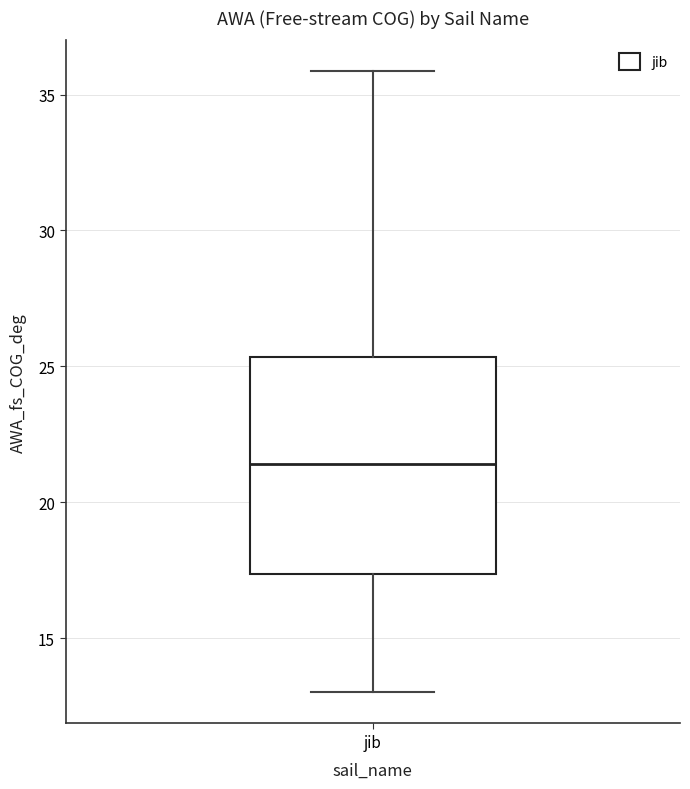

Read this box plot against the y-axis: the position of the median line, the range covered by the box, and the ends of both whiskers. The values are not printed on the chart, so give them approximately, as read against the axis.

median 21.5, box 17.5 to 25.5, whiskers 13.0 to 36.0